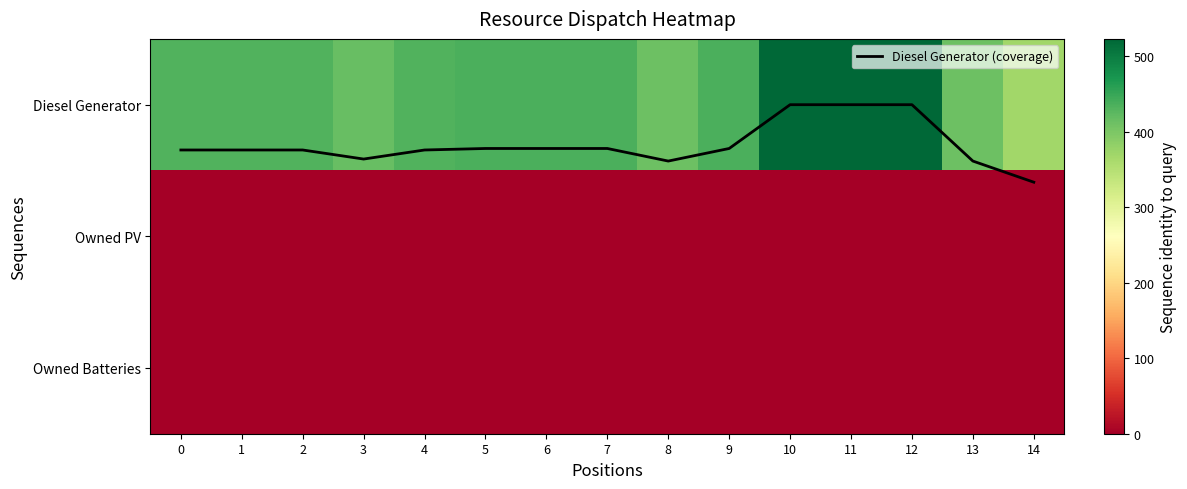

Rank the series at 7 from highest to lowest value.

Diesel Generator, Diesel Generator (coverage), Owned PV, Owned Batteries